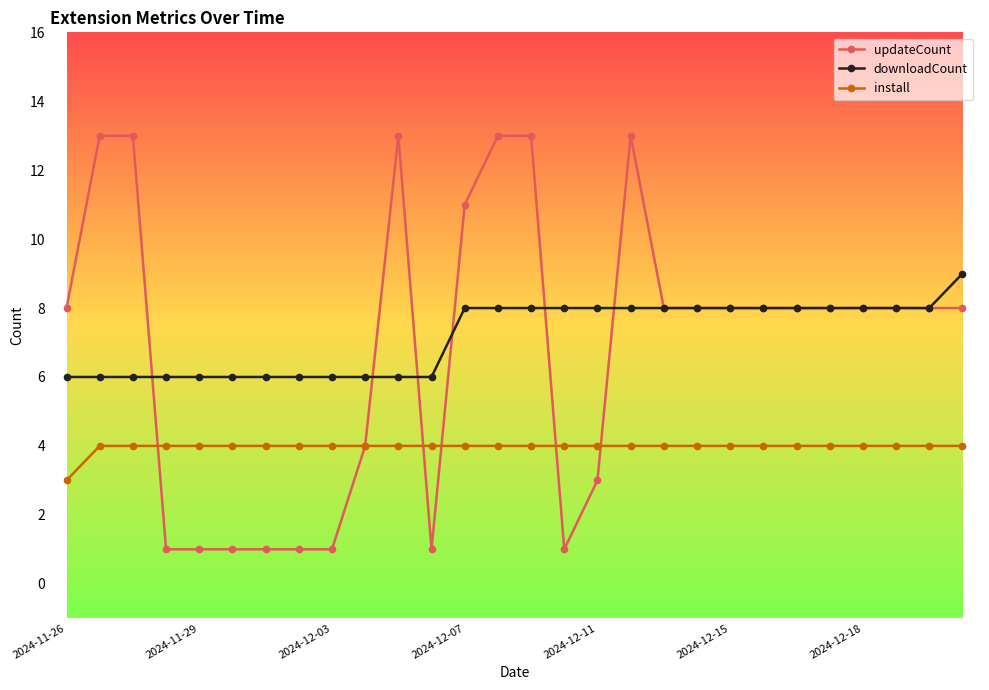

Which series has the widest spread of values?

updateCount